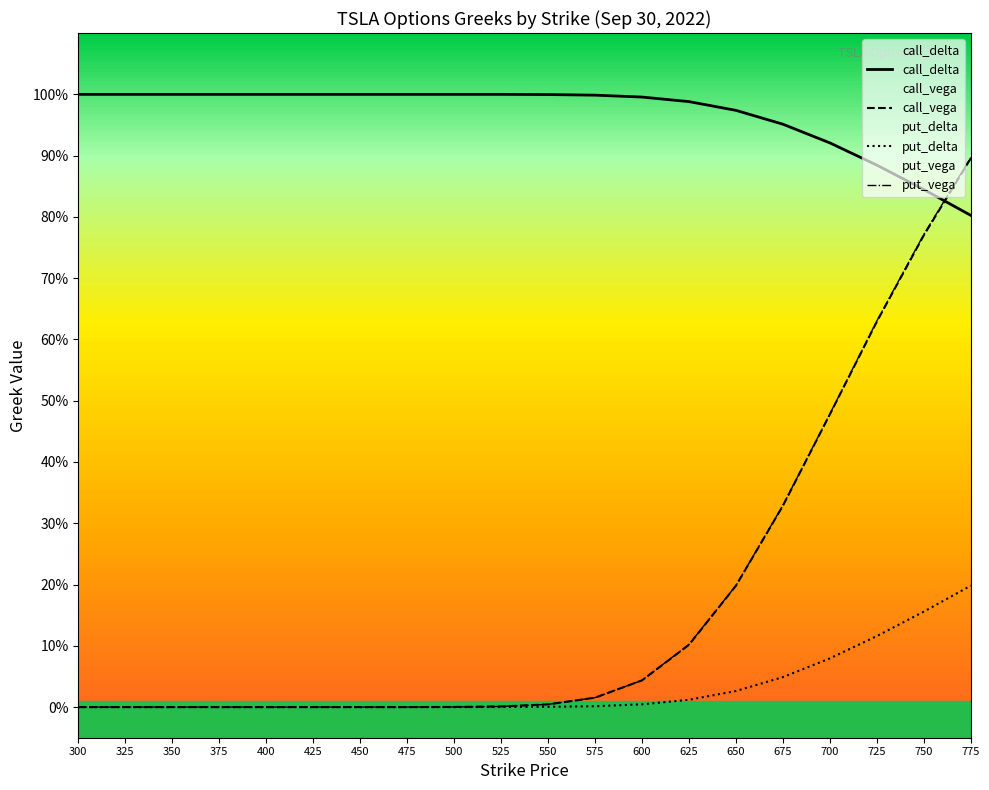

Does the chart have visible grid lines?

No